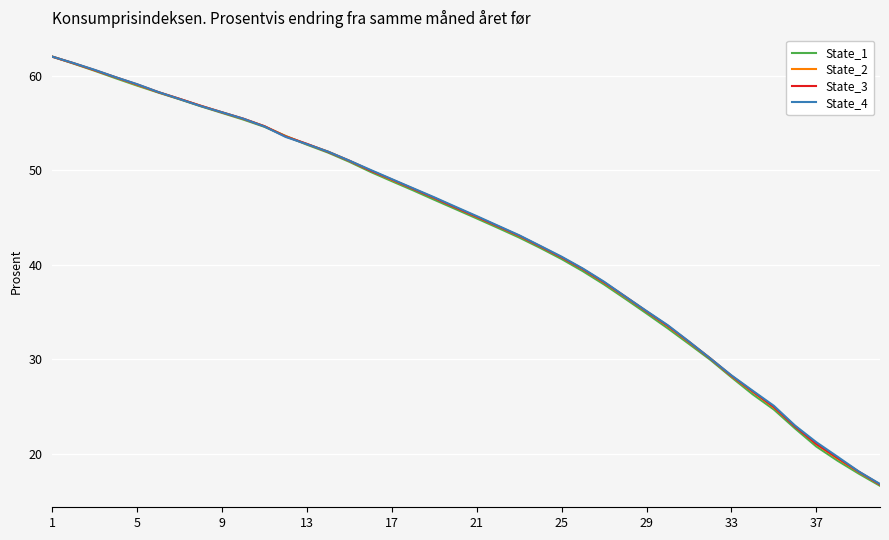

Which series has the largest range (max minus min)?

State_1